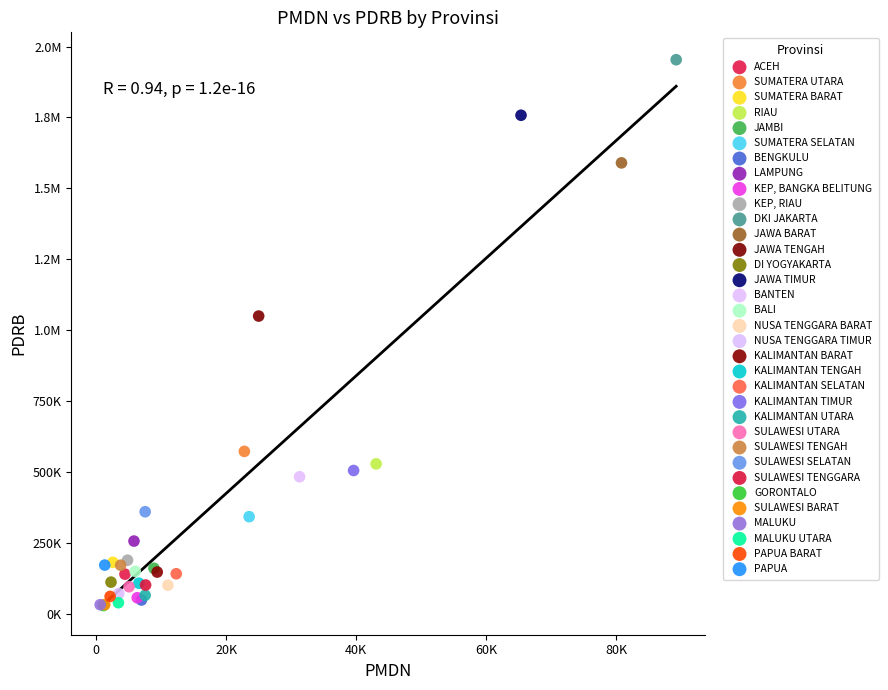

What are all the series names shown in the legend?

ACEH, SUMATERA UTARA, SUMATERA BARAT, RIAU, JAMBI, SUMATERA SELATAN, BENGKULU, LAMPUNG, KEP, BANGKA BELITUNG, KEP, RIAU, DKI JAKARTA, JAWA BARAT, JAWA TENGAH, DI YOGYAKARTA, JAWA TIMUR, BANTEN, BALI, NUSA TENGGARA BARAT, NUSA TENGGARA TIMUR, KALIMANTAN BARAT, KALIMANTAN TENGAH, KALIMANTAN SELATAN, KALIMANTAN TIMUR, KALIMANTAN UTARA, SULAWESI UTARA, SULAWESI TENGAH, SULAWESI SELATAN, SULAWESI TENGGARA, GORONTALO, SULAWESI BARAT, MALUKU, MALUKU UTARA, PAPUA BARAT, PAPUA